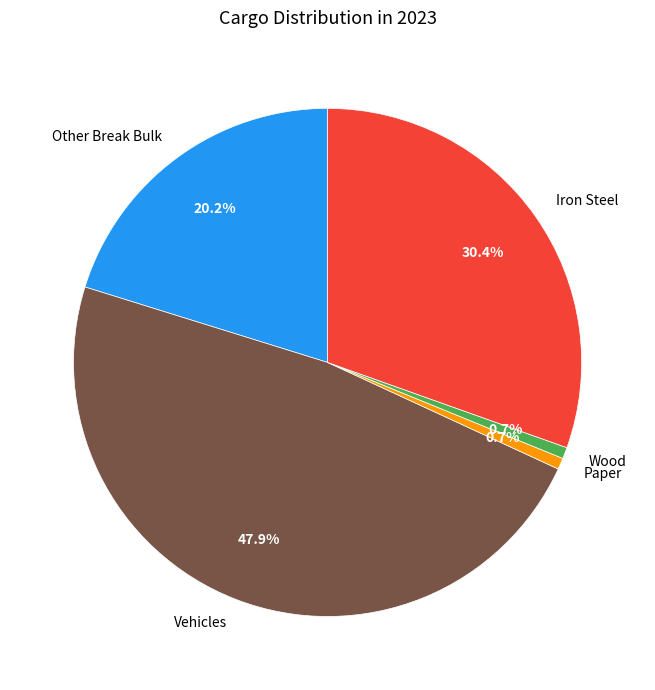

The Paper slice represents 1% of the pie. True or false?

True